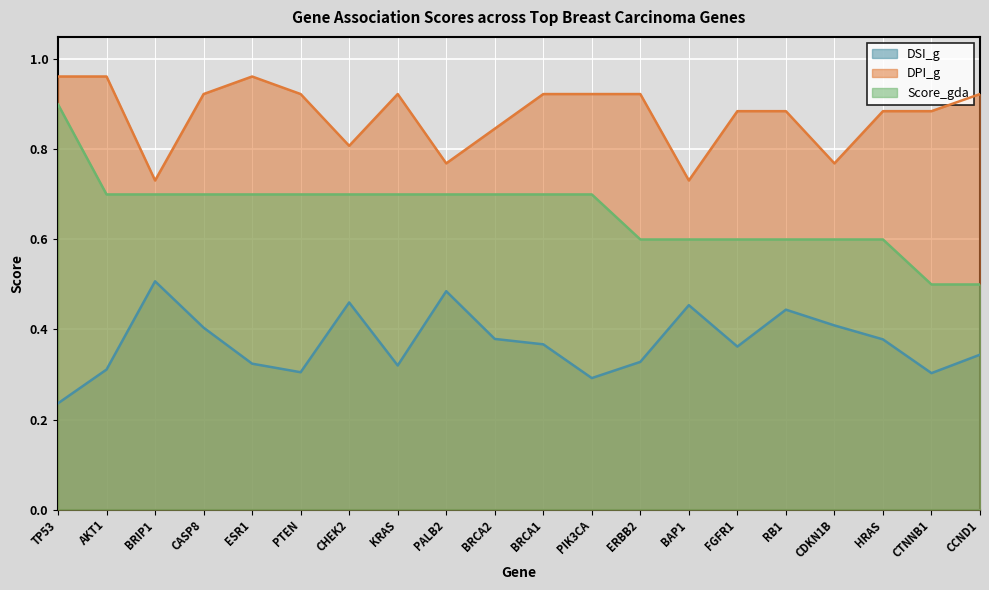

What is the difference between the second highest and second lowest values in the DSI_g series?

0.2